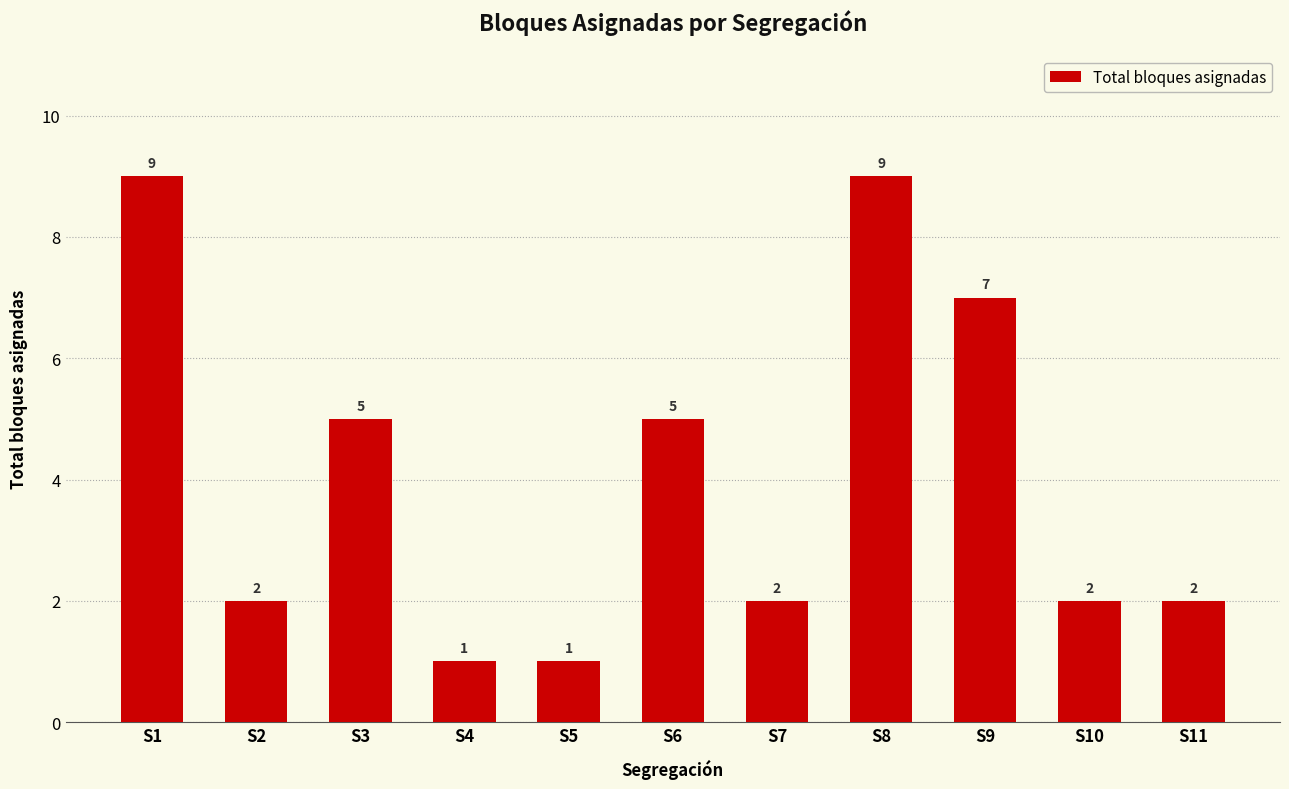

What is the difference between the maximum and minimum values?

8